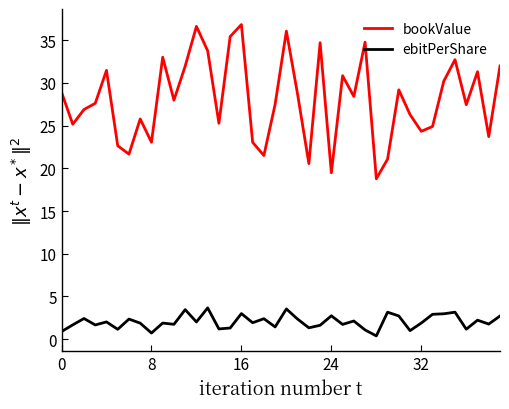

List the series in order of their overall mean, highest first.

bookValue, ebitPerShare